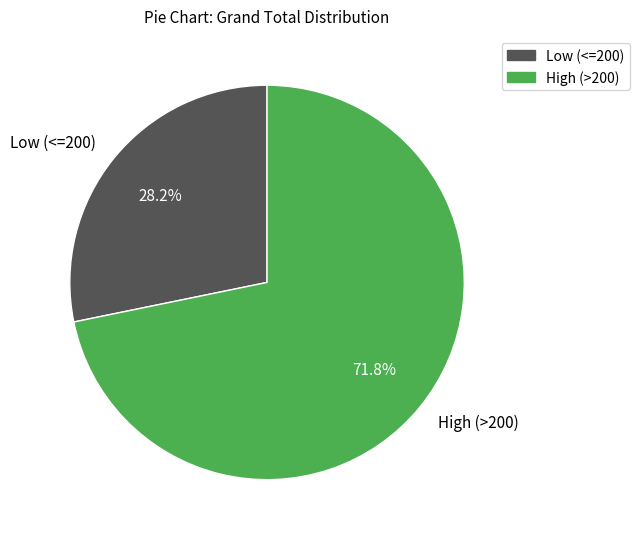

How many segments does this pie chart have?

2